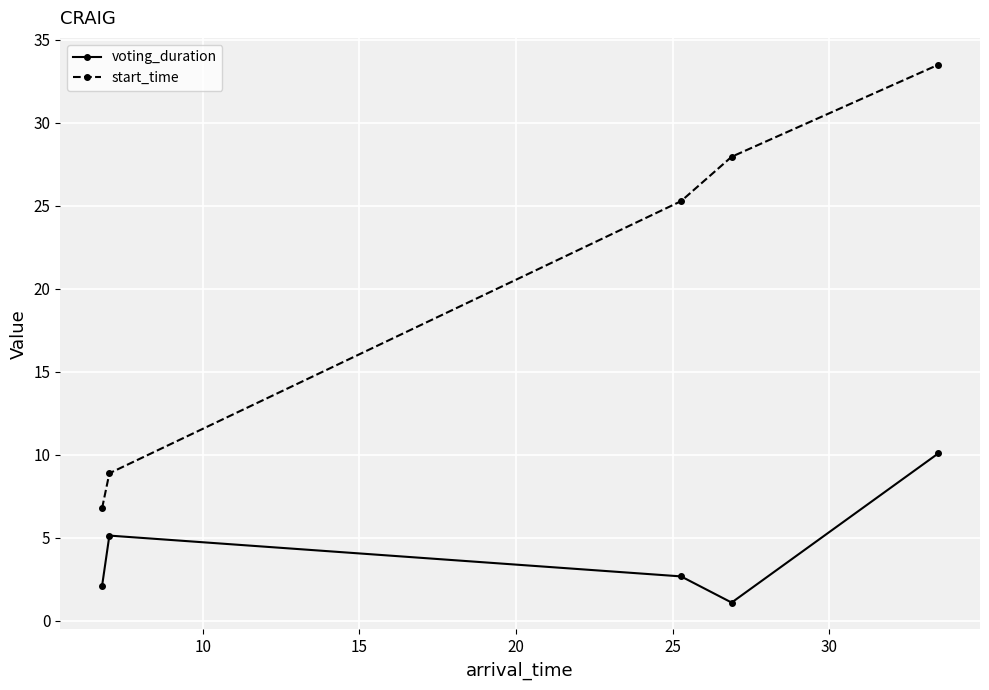

True or false: voting_duration has more than 1 points higher than both neighbors.

False